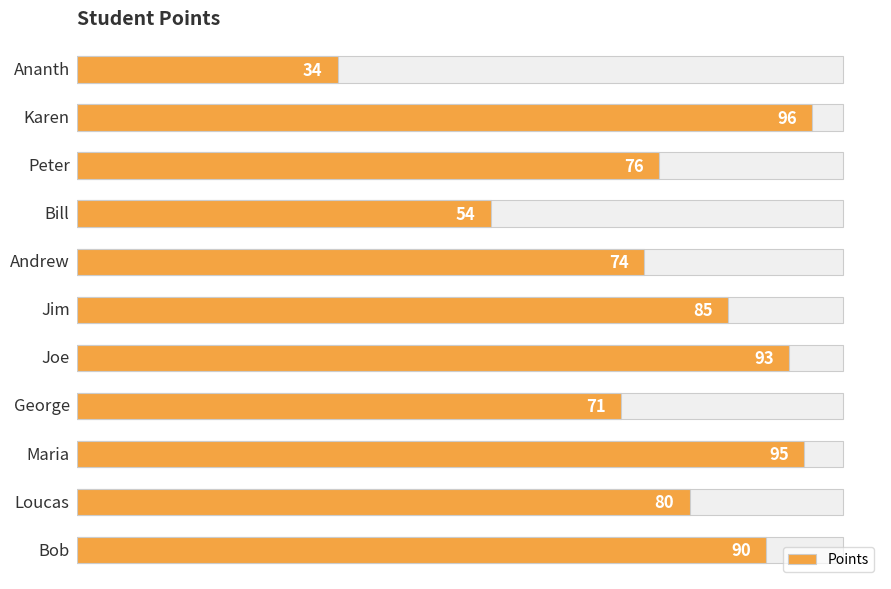

Are the bars grouped side by side (vs. stacked)?

No